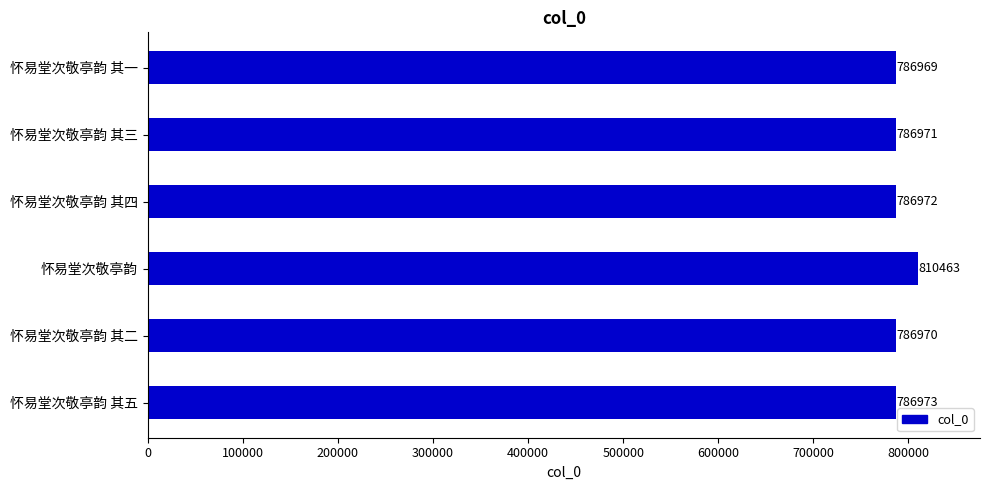

What is the approximate value at 怀易堂次敬亭韵 其五?

786973